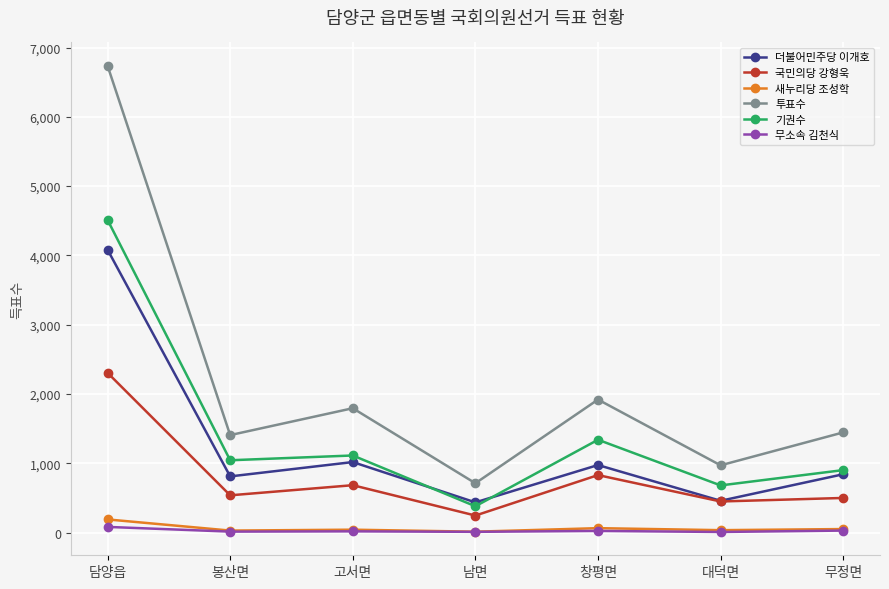

True or false: 국민의당 강형욱 has more than 2 points higher than both neighbors.

False